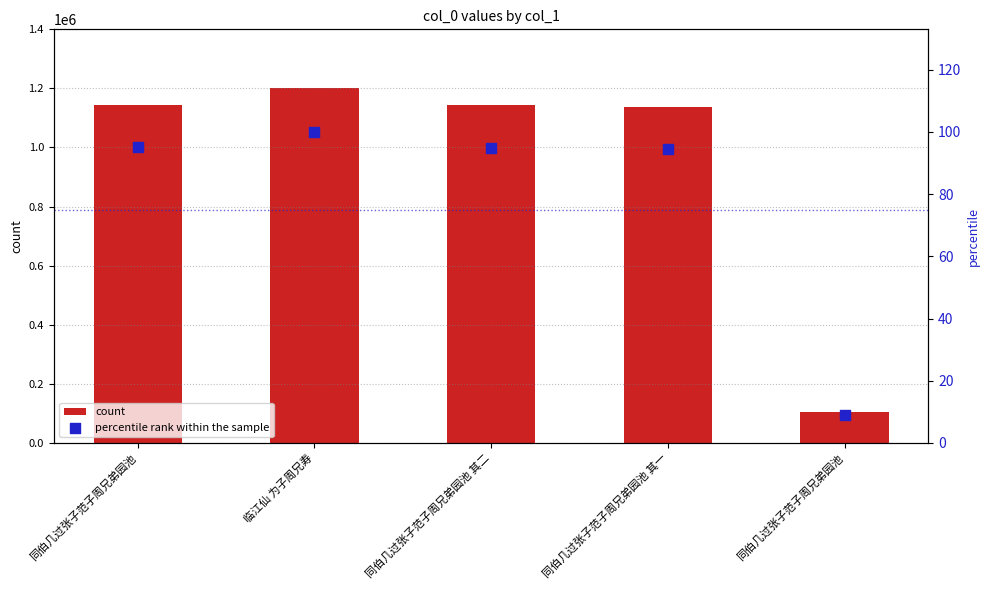

Which series contains the lowest Y value?

percentile rank within the sample